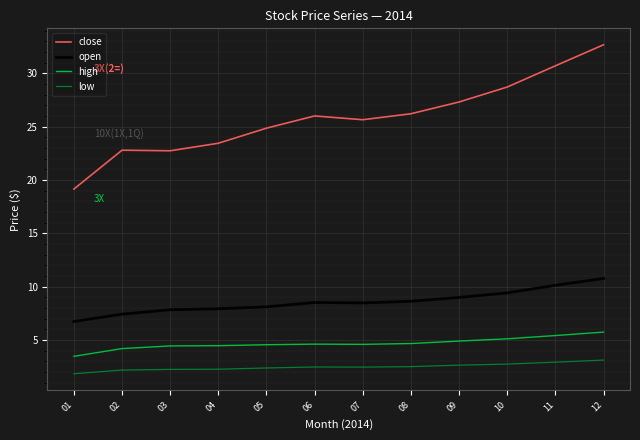

What is the sum of the high values at 10 and 02?

9.3